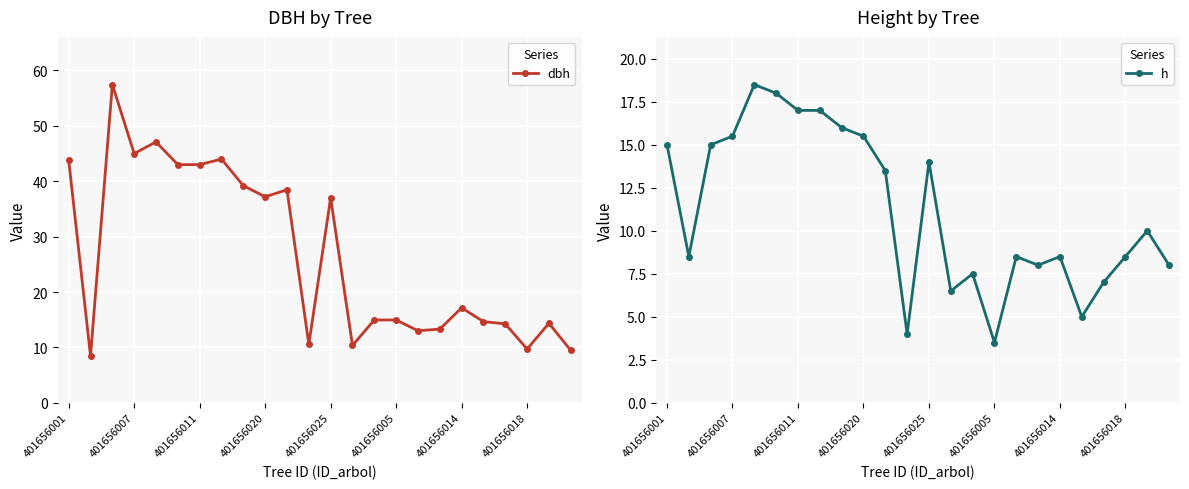

What is the label of the 24th point from the right?

401656001